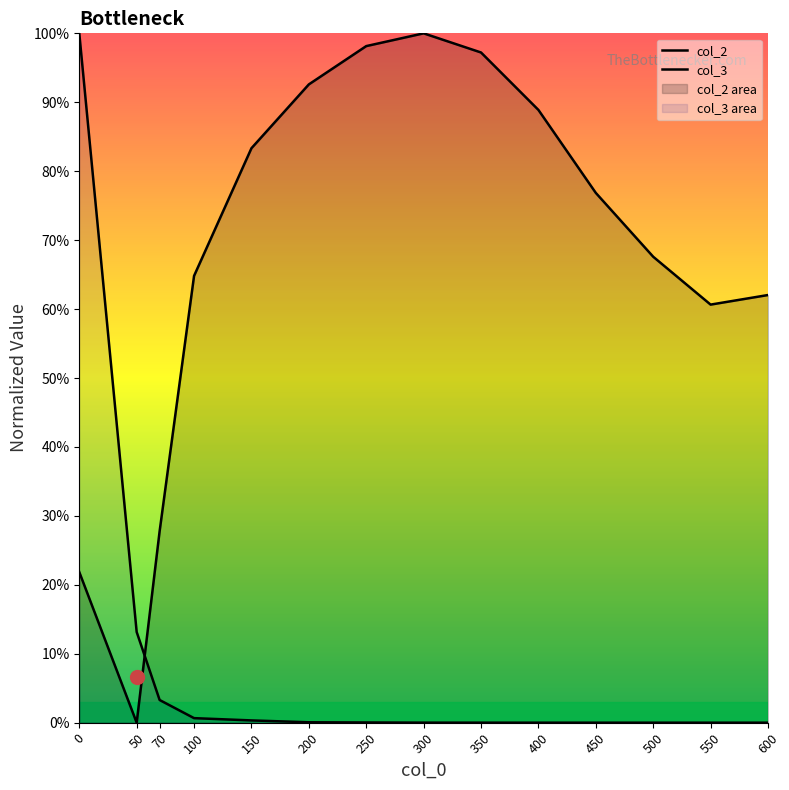

How many lines are shown in the chart?

2